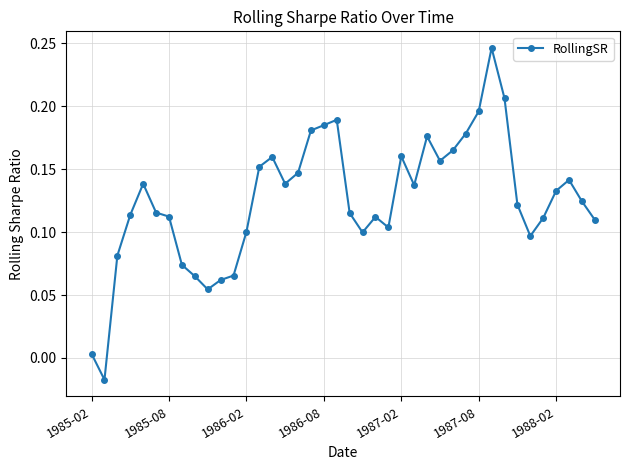

What is the difference between the maximum and minimum values?

0.3